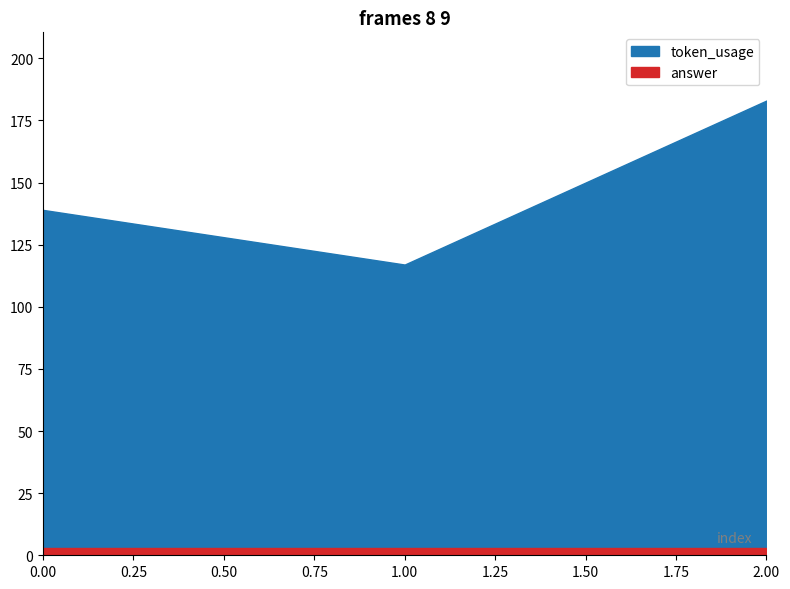

What is the difference between the highest and lowest values at 0?

136